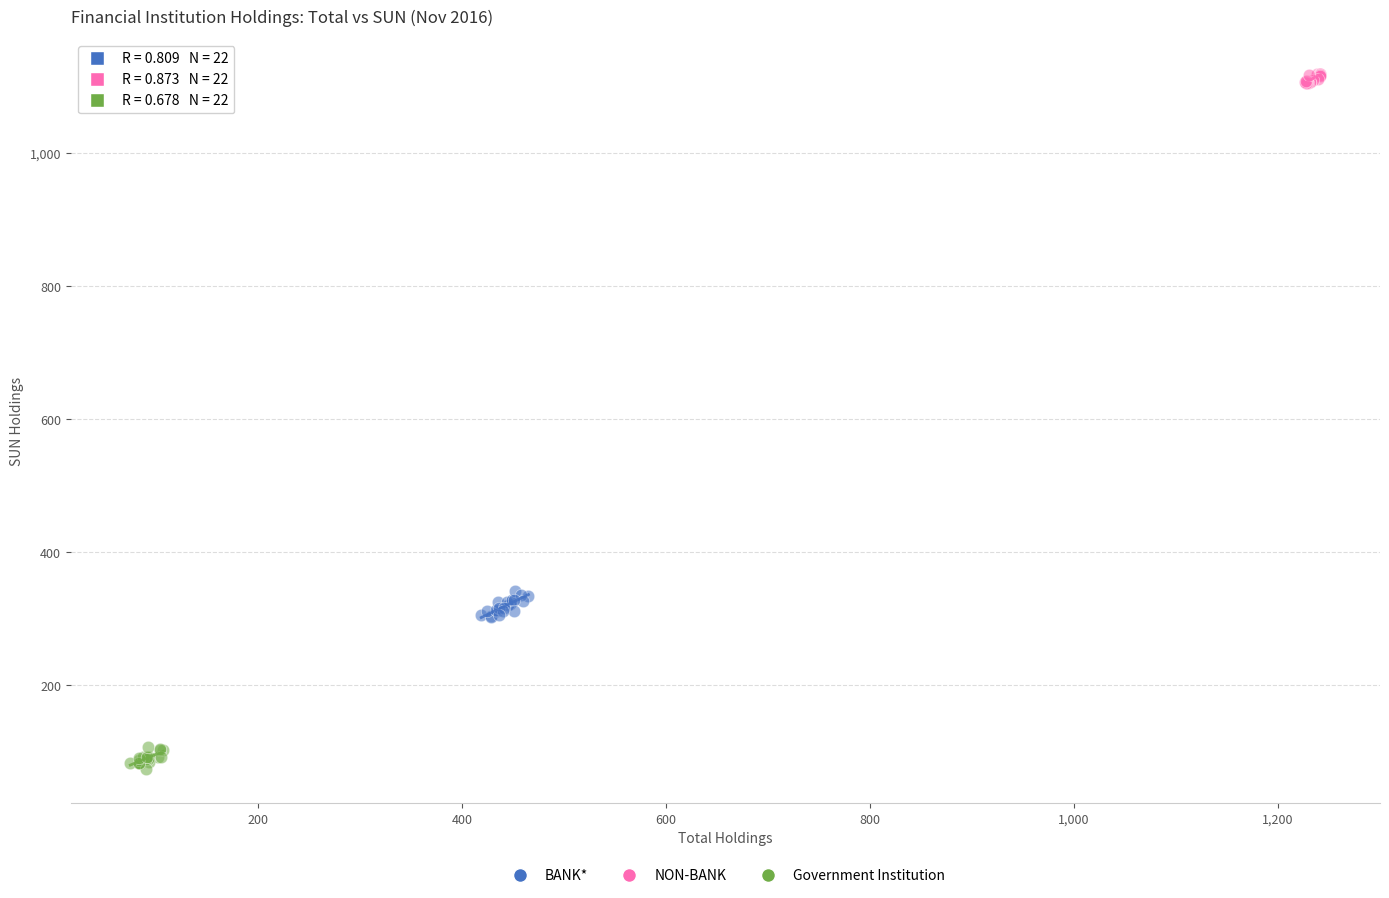

Which series contains the highest Y value?

NON-BANK